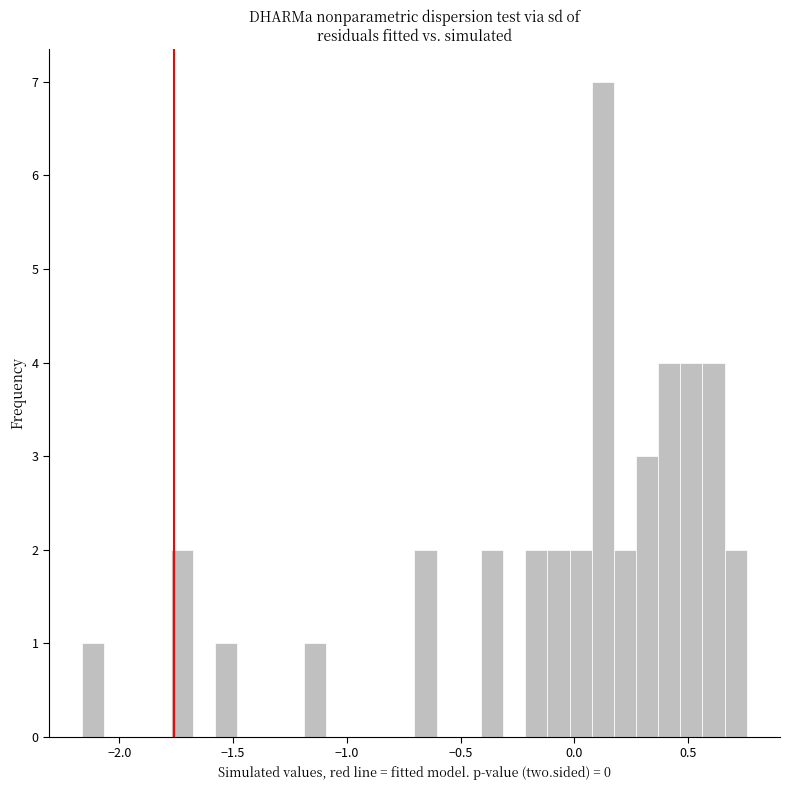

Around what value on the x-axis is the tallest bar? Give the approximate position of its centre, as read against the axis.

0.10